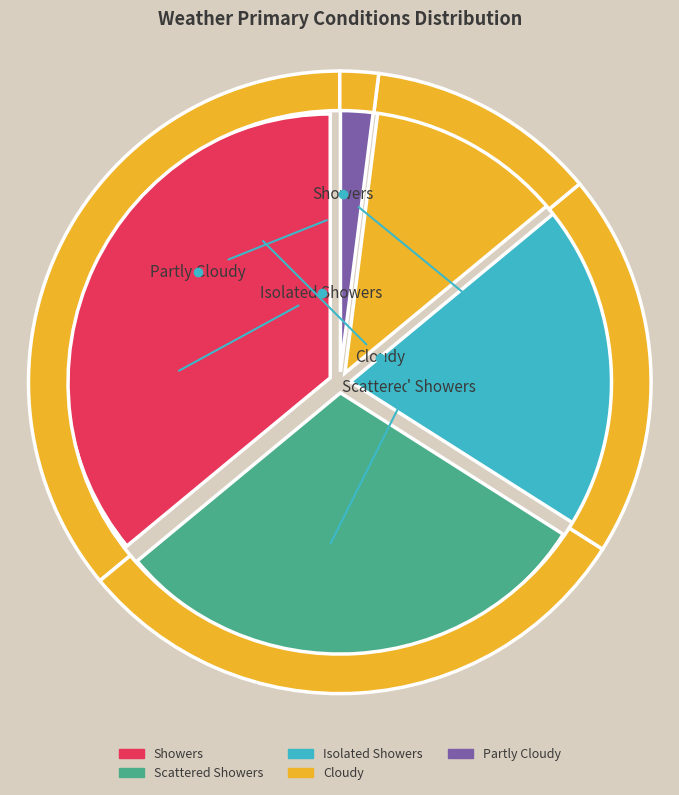

Does Partly Cloudy account for over 50% of the chart?

No